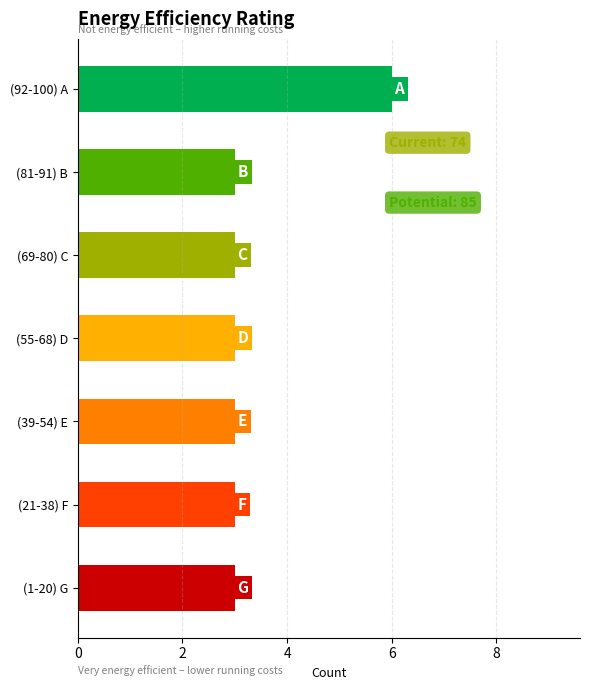

Reading bottom to top, transcribe all the data shown in this chart.

(1-20) G=3	(21-38) F=3	(39-54) E=3	(55-68) D=3	(69-80) C=3	(81-91) B=3	(92-100) A=6